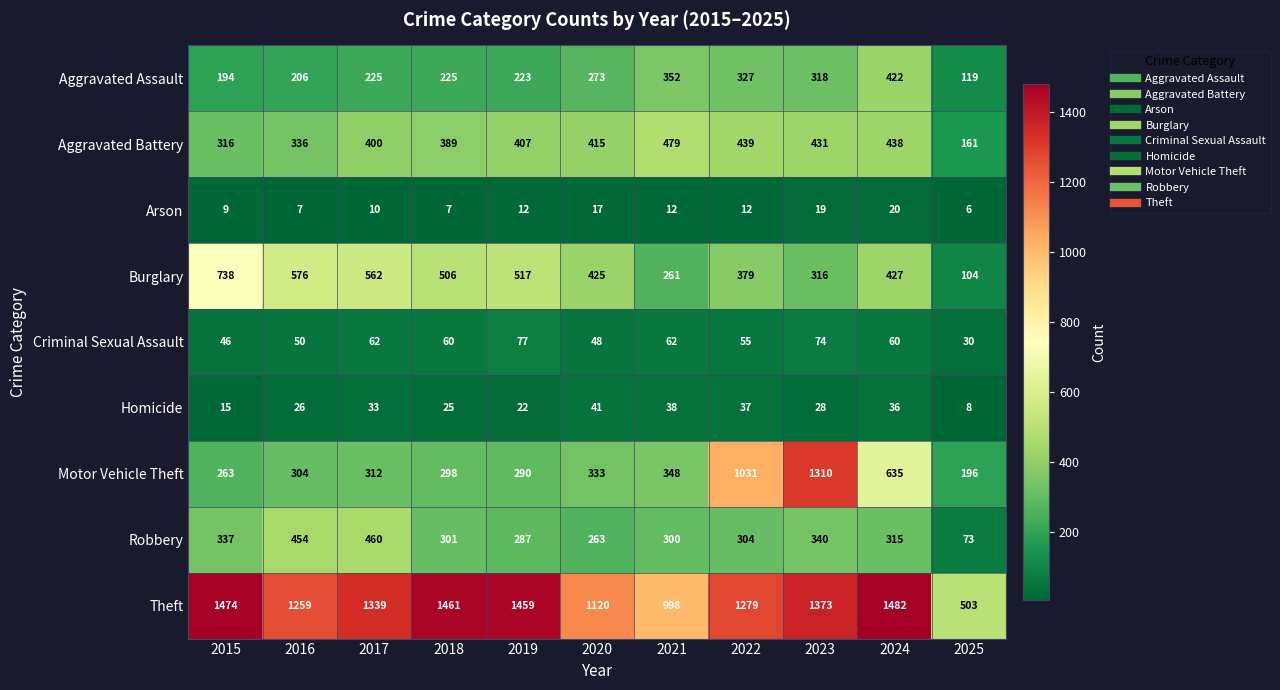

How many series are shown in this chart?

9